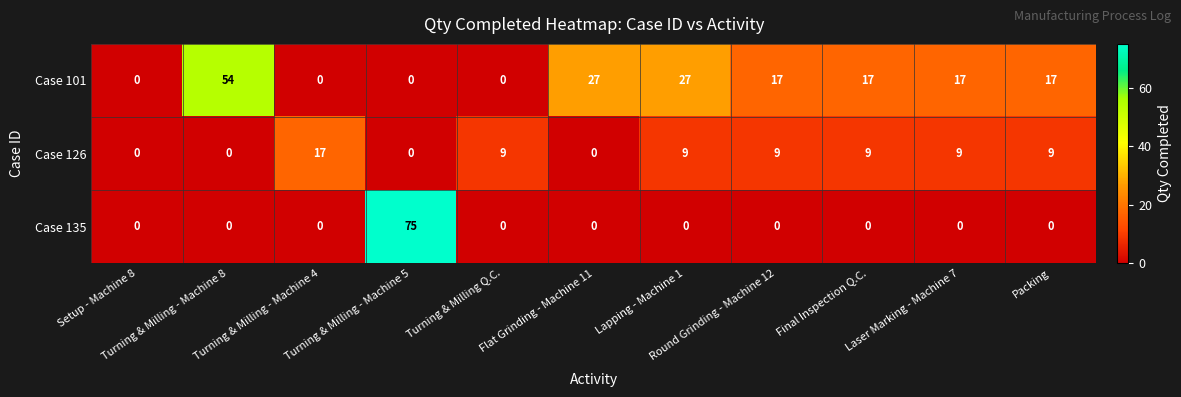

What is the sum of all Case 135 values?

75